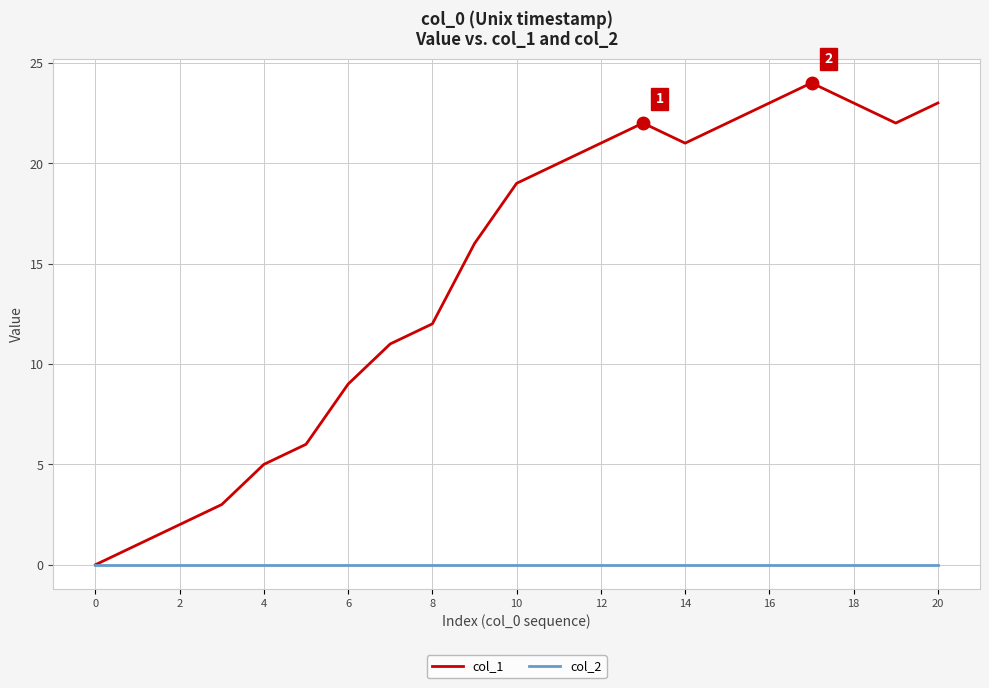

What is the maximum value shown in the chart?

24